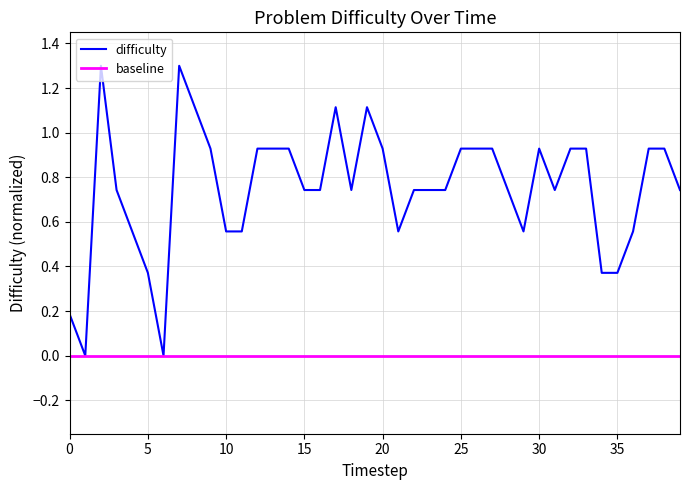

The value of difficulty at 0 is 0.2. True or false?

True